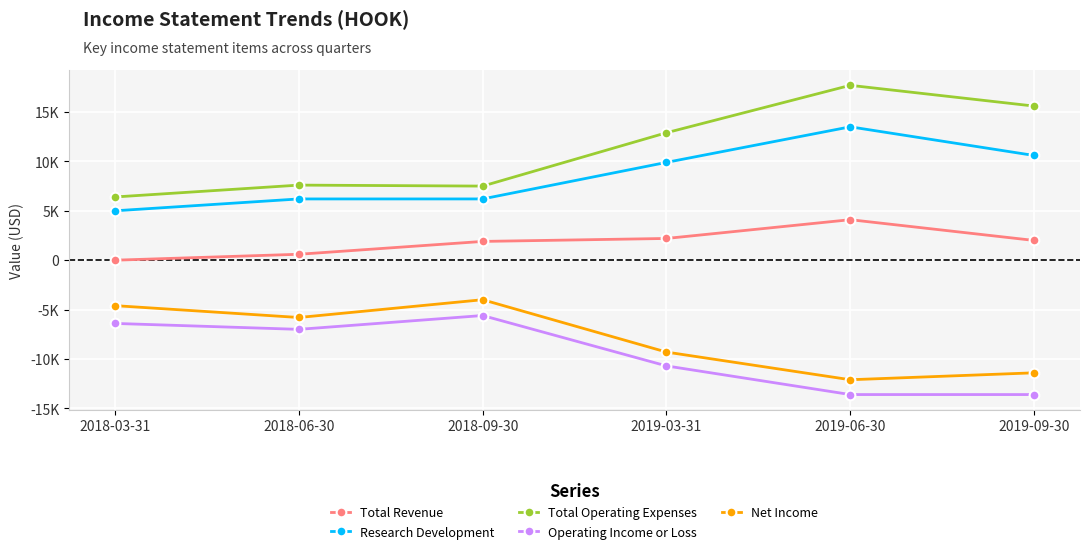

Reading right to left, what are all the values shown in this chart?

Total Revenue: 2000	4100	2200	1900	600	0
Research Development: 10600	13500	9900	6200	6200	5000
Total Operating Expenses: 15600	17700	12900	7500	7600	6400
Operating Income or Loss: -13600	-13600	-10700	-5600	-7000	-6400
Net Income: -11400	-12100	-9300	-4000	-5800	-4600